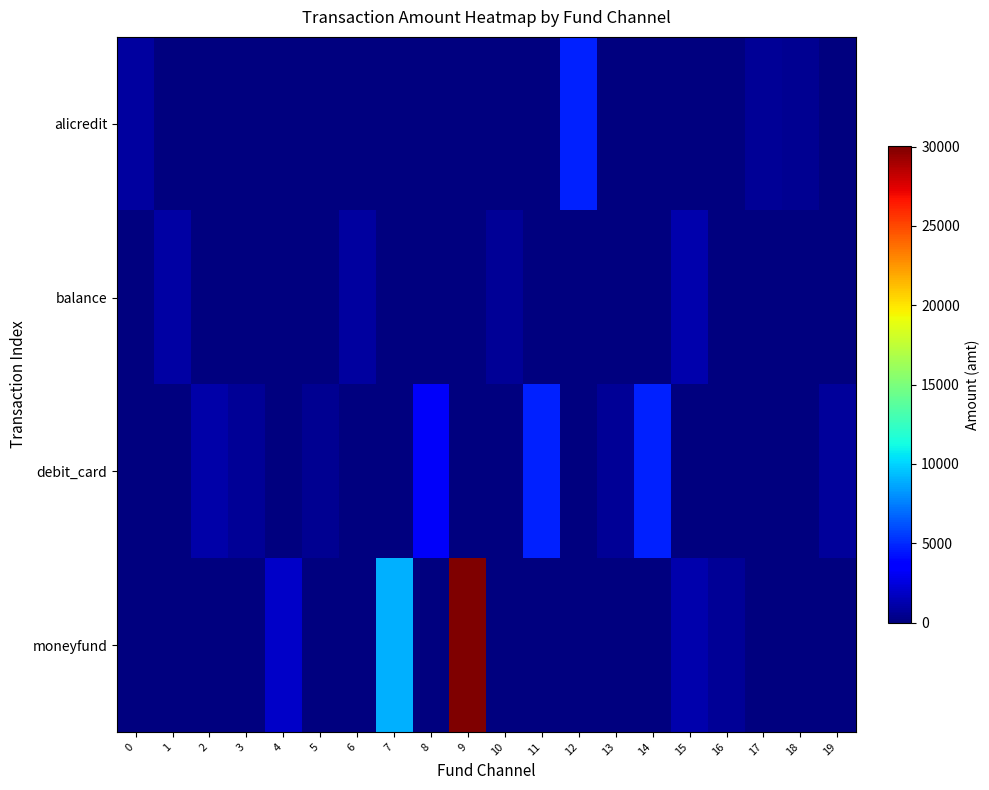

Reading left to right, what are all the values shown in this chart?

alicredit: 0=937	1=0	2=0	3=0	4=0	5=0	6=0	7=0	8=0	9=0	10=0	11=0	12=4800	13=0	14=0	15=0	16=0	17=648	18=499	19=0
balance: 0=0	1=1000	2=0	3=0	4=0	5=0	6=899	7=0	8=0	9=0	10=600	11=0	12=0	13=0	14=0	15=1200	16=0	17=0	18=0	19=0
debit_card: 0=0	1=0	2=1100	3=650	4=0	5=549	6=0	7=0	8=3200	9=0	10=0	11=4800	12=0	13=648	14=4800	15=0	16=0	17=0	18=0	19=800
moneyfund: 0=0	1=0	2=0	3=0	4=1980	5=0	6=0	7=9000	8=0	9=30030	10=0	11=0	12=0	13=0	14=0	15=1200	16=600	17=0	18=0	19=0